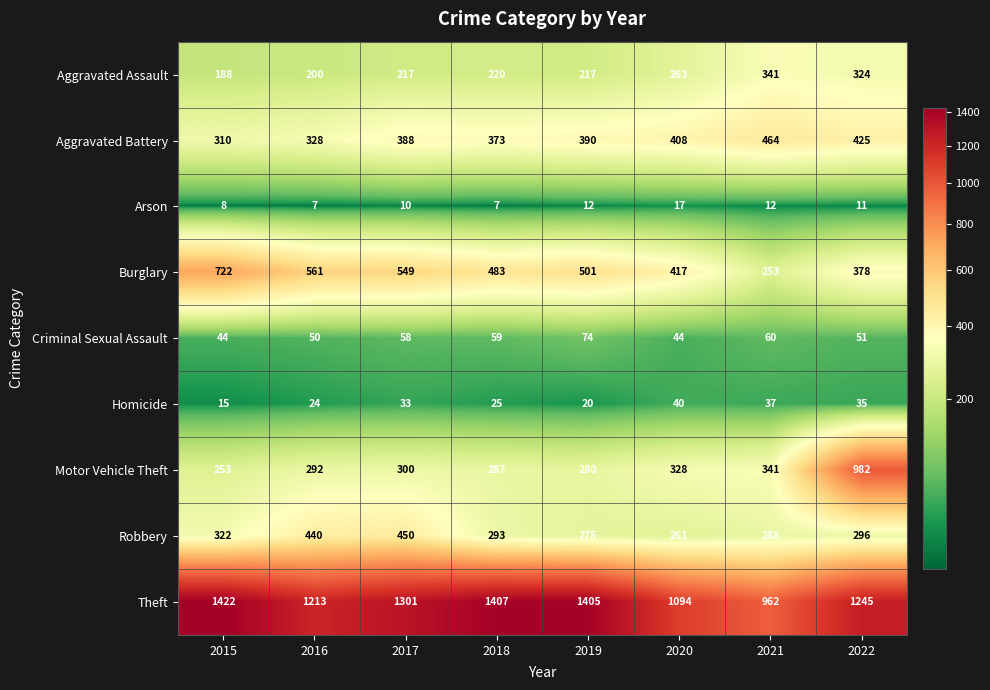

List the series in order of their peak value, highest first.

Theft, Motor Vehicle Theft, Burglary, Aggravated Battery, Robbery, Aggravated Assault, Criminal Sexual Assault, Homicide, Arson